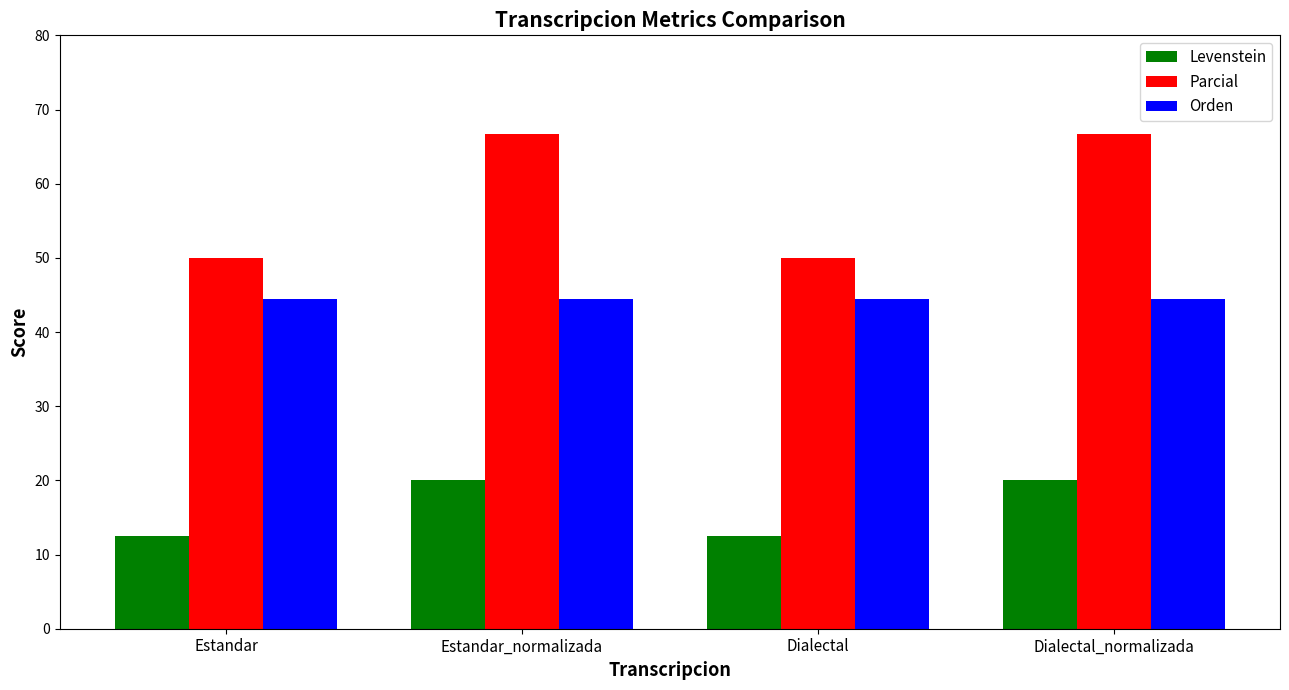

Rank the series by their maximum value, from lowest to highest.

Levenstein, Orden, Parcial